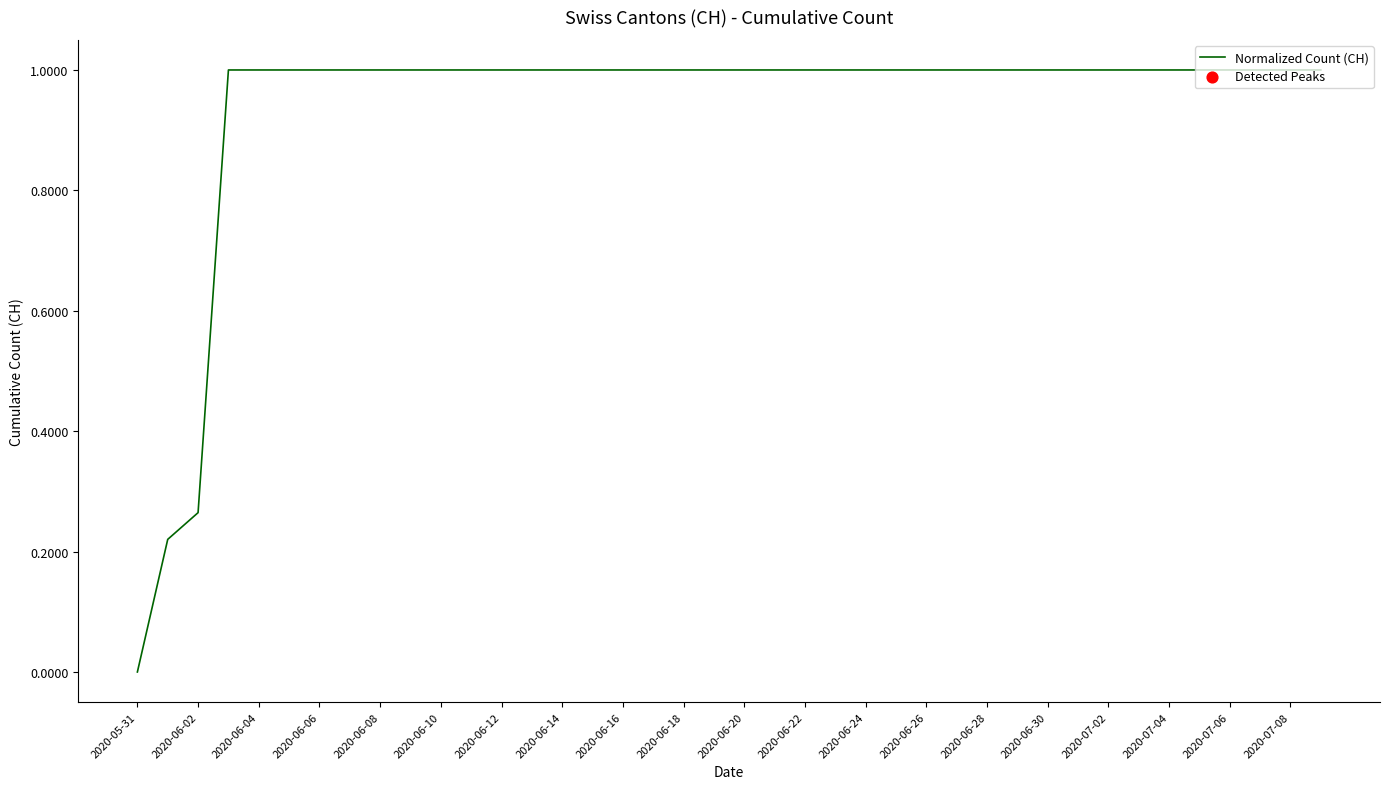

What is the maximum value shown in the chart?

1.0